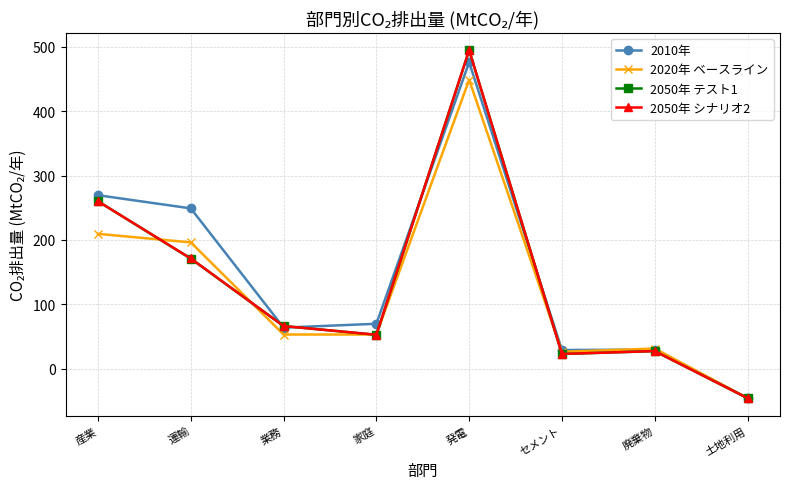

Which series has the widest spread of values?

2050年 シナリオ2